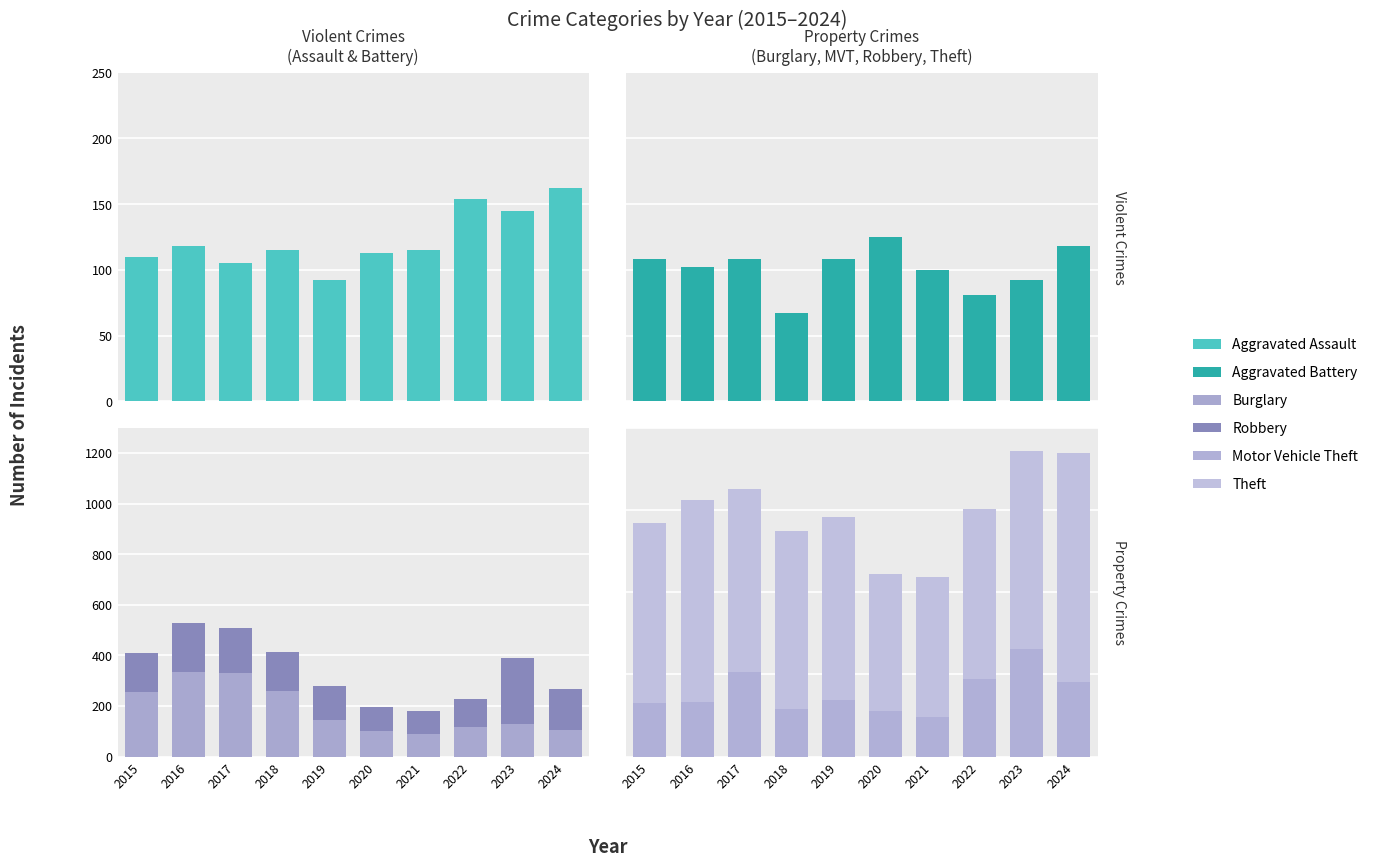

What are all the series names shown in the legend?

Aggravated Assault, Aggravated Battery, Burglary, Robbery, Motor Vehicle Theft, Theft